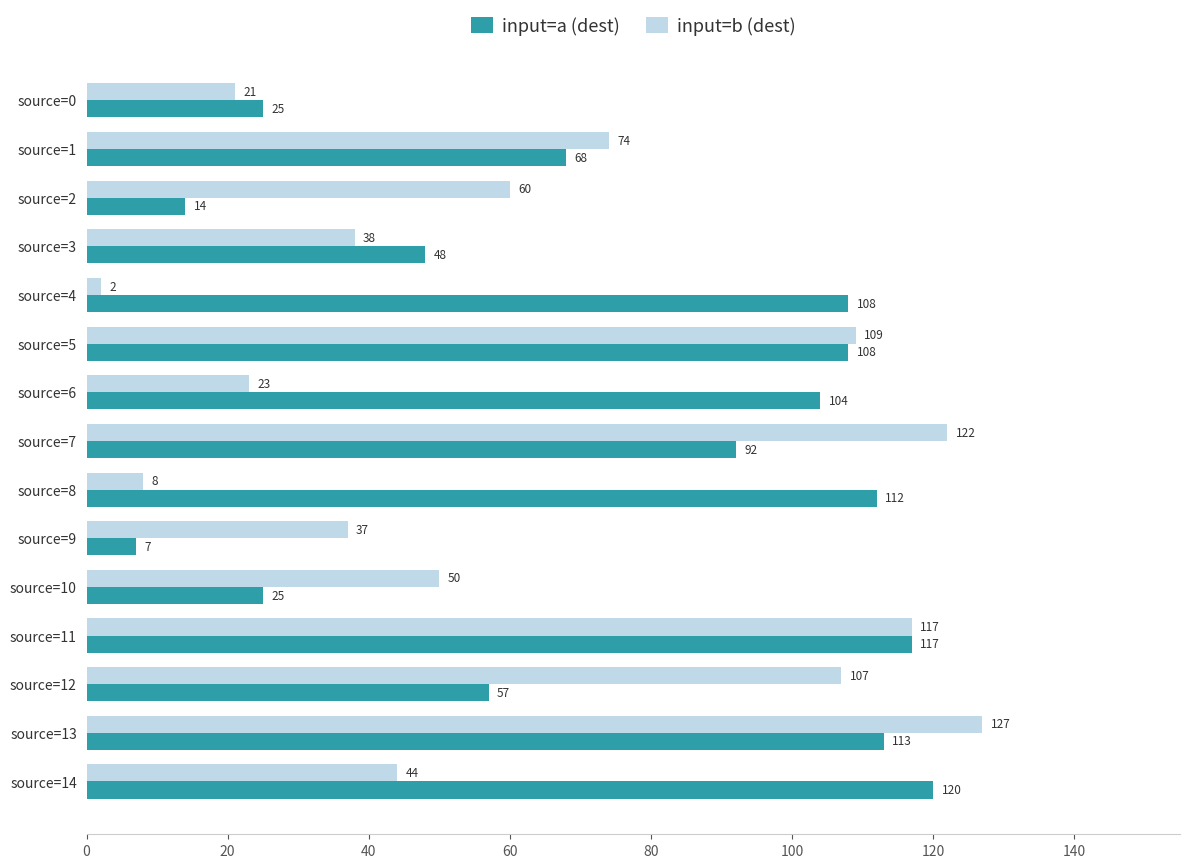

Rank the series by their average value, from highest to lowest.

input=a (dest), input=b (dest)